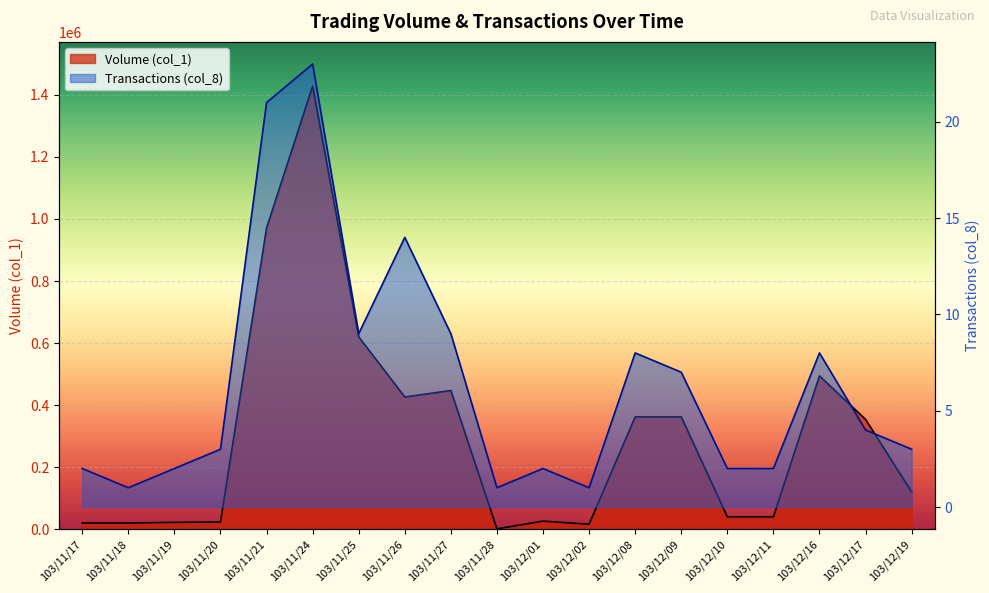

Which series changed the most between 103/12/02 and 103/12/16?

Volume (col_1)